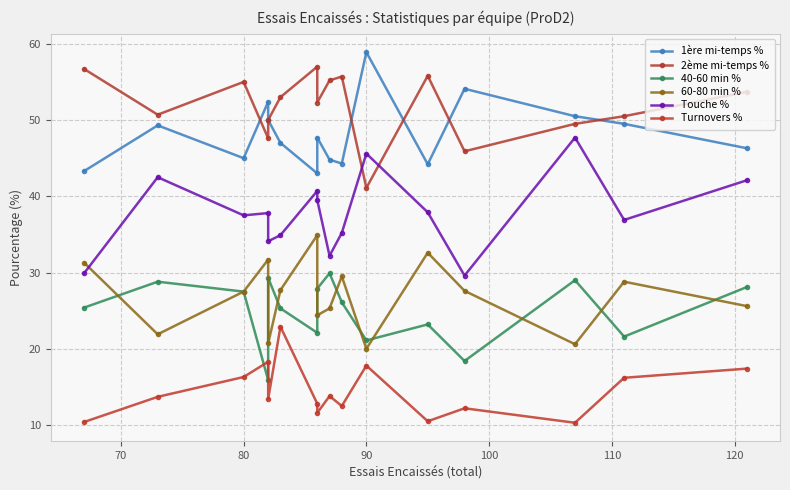

What is the difference between the maximum and second lowest values in the 40-60 min % series?

11.5